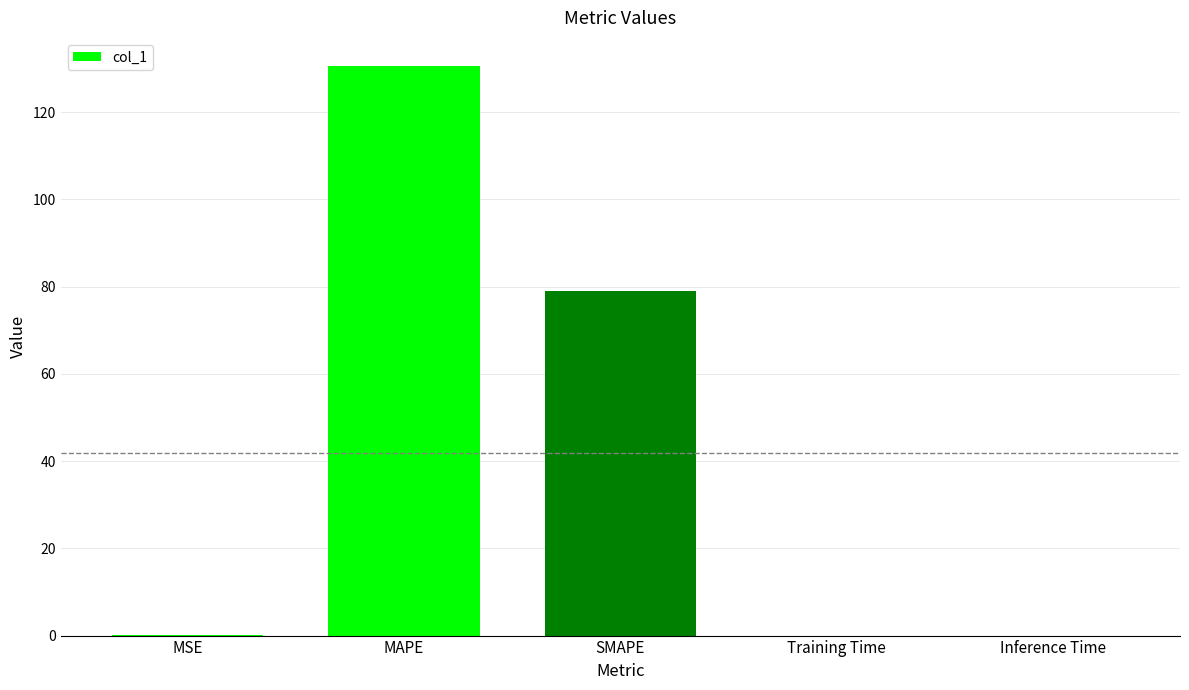

Which has a higher value, MAPE or Training Time?

MAPE